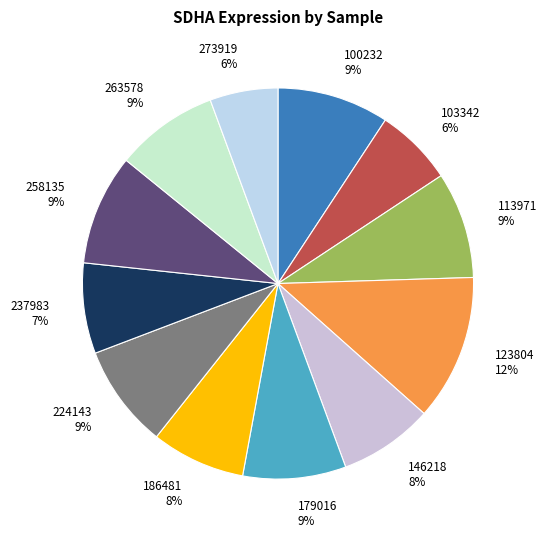

To the nearest percent, what portion does 100232 represent?

9%